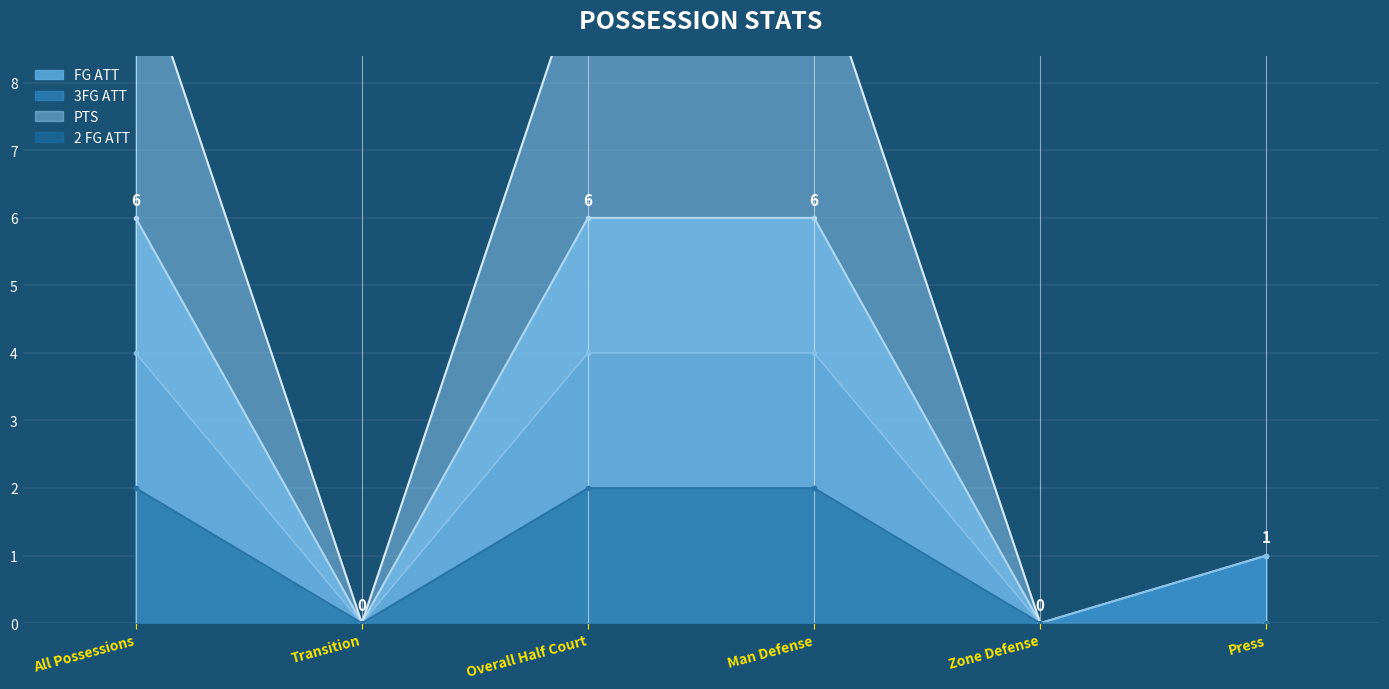

Which series has the largest range (max minus min)?

PTS